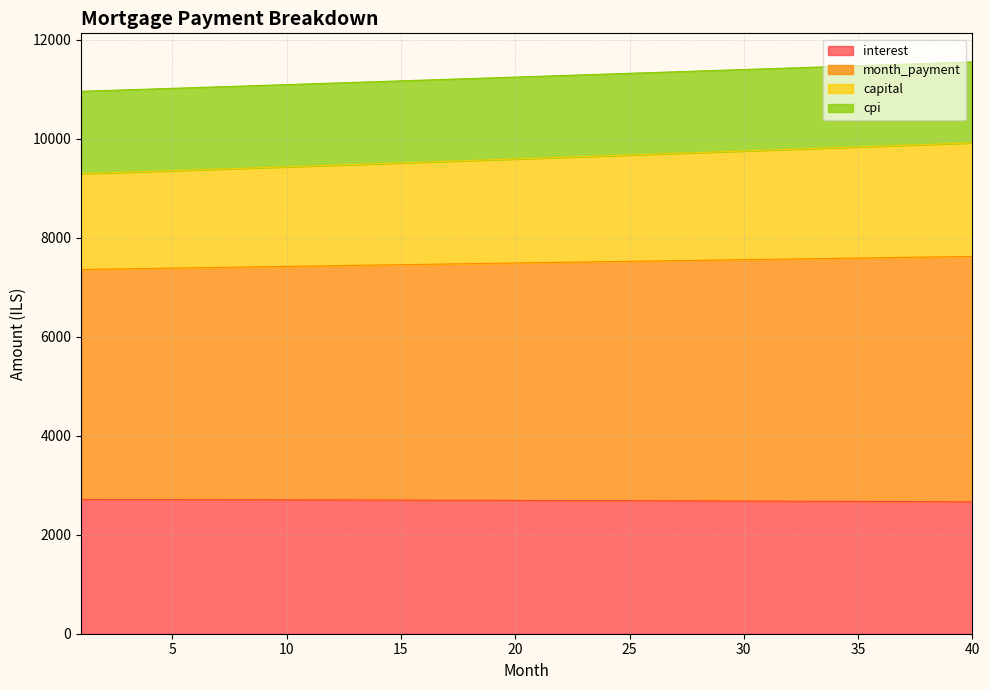

What is the highest value of the interest series?

2712.8